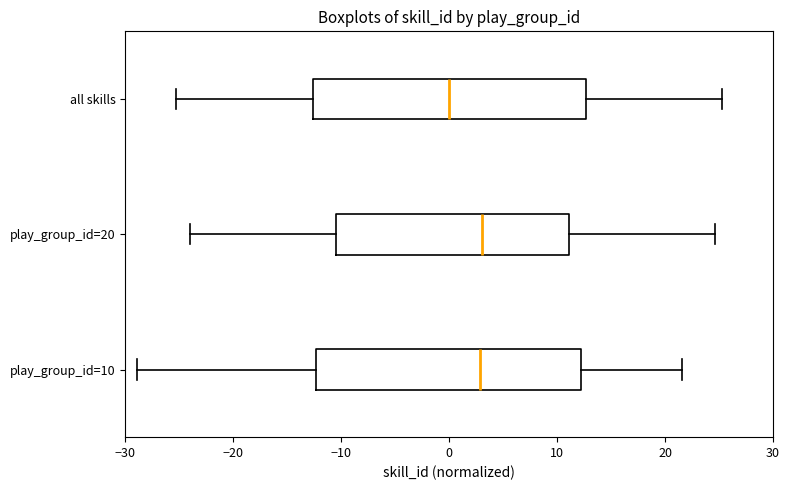

Where does the left whisker of the box for all skills end on the x-axis? The values are not printed on the chart, so give them approximately, as read against the axis.

-25